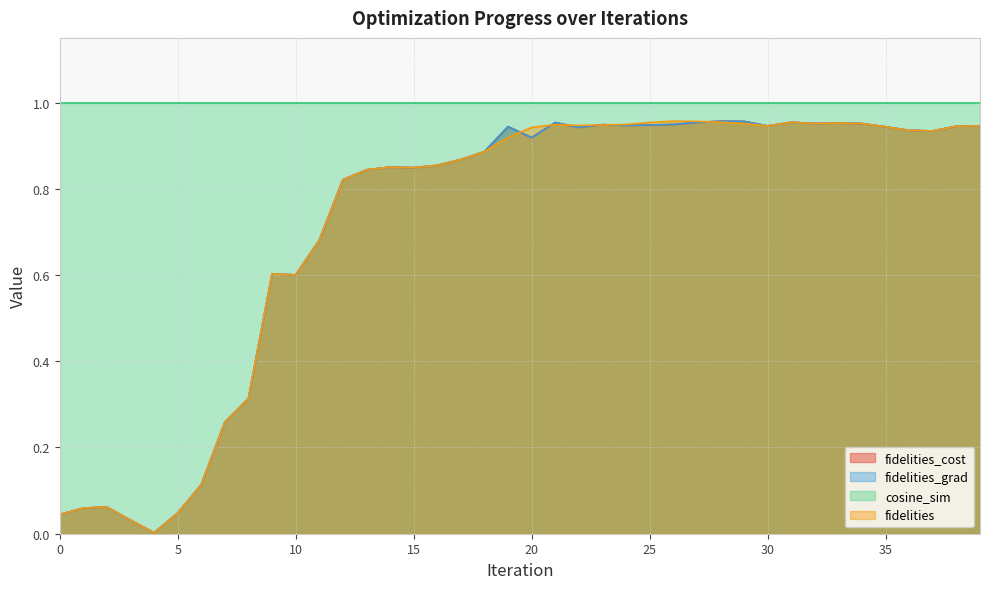

Does the chart have visible grid lines?

Yes